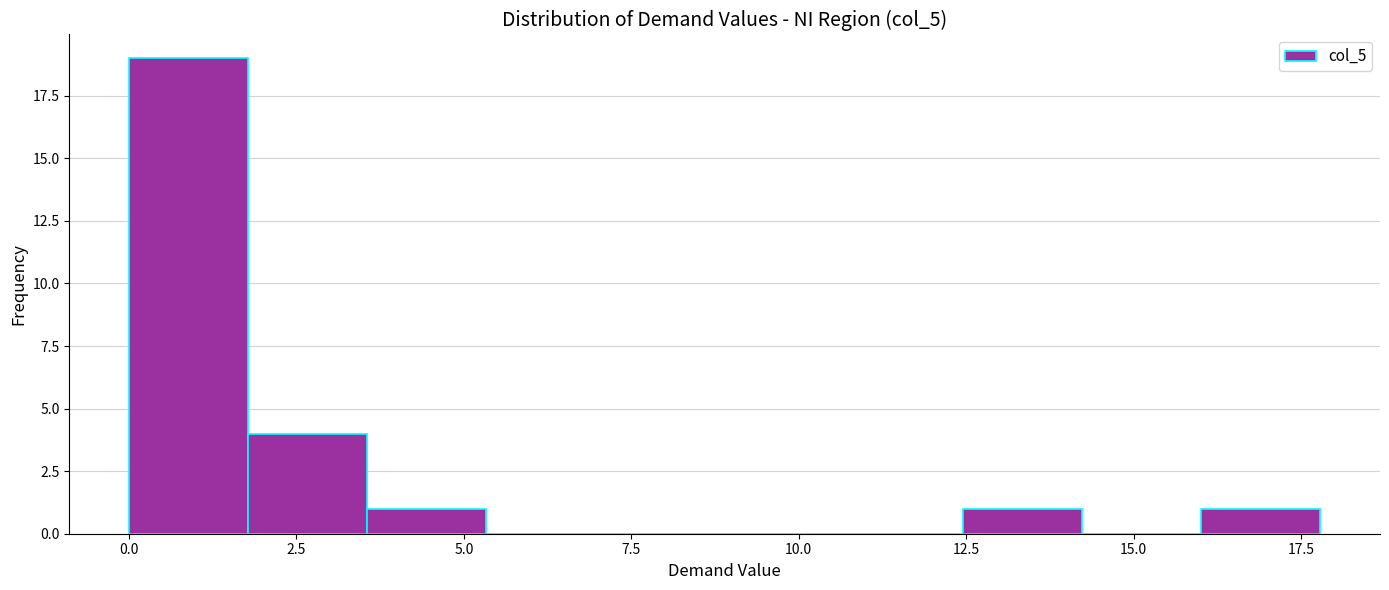

Around what value on the x-axis is the tallest bar? Give the approximate position of its centre, as read against the axis.

1.0